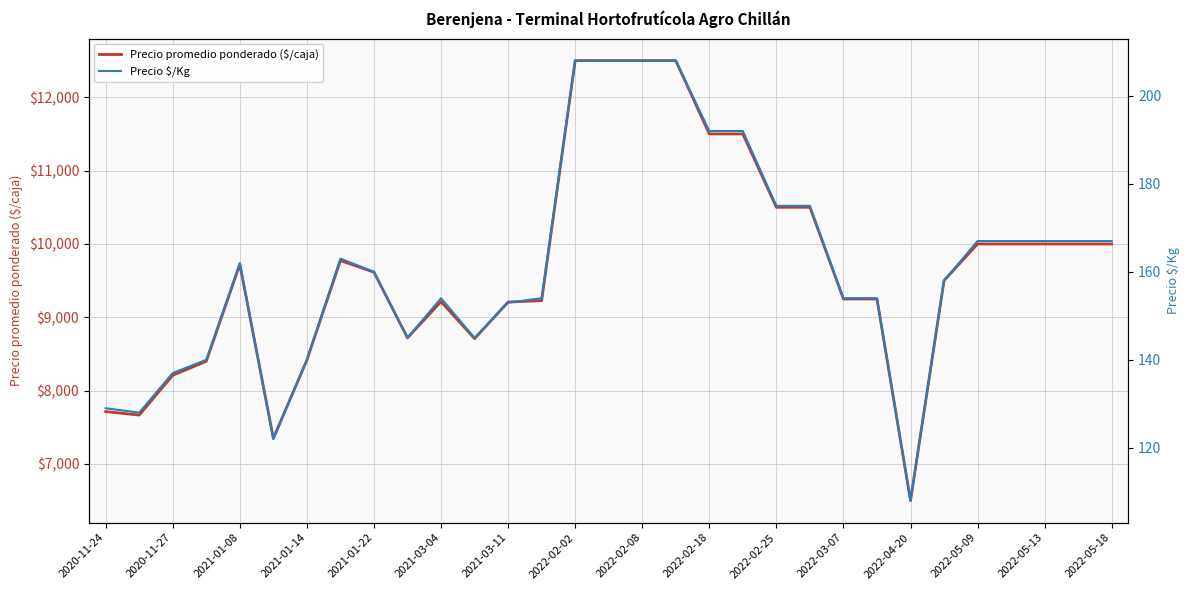

Reading left to right, what are all the values shown in this chart?

Precio promedio ponderado ($/caja): 7714	7667	8209	8400	9722	7350	8417	9773	9615	8719	9214	8709	9208	9227	12500	12500	12500	12500	11500	11500	10500	10500	9250	9250	6500	9500	10000	10000	10000	10000	10000
Precio $/Kg: 129	128	137	140	162	122	140	163	160	145	154	145	153	154	208	208	208	208	192	192	175	175	154	154	108	158	167	167	167	167	167